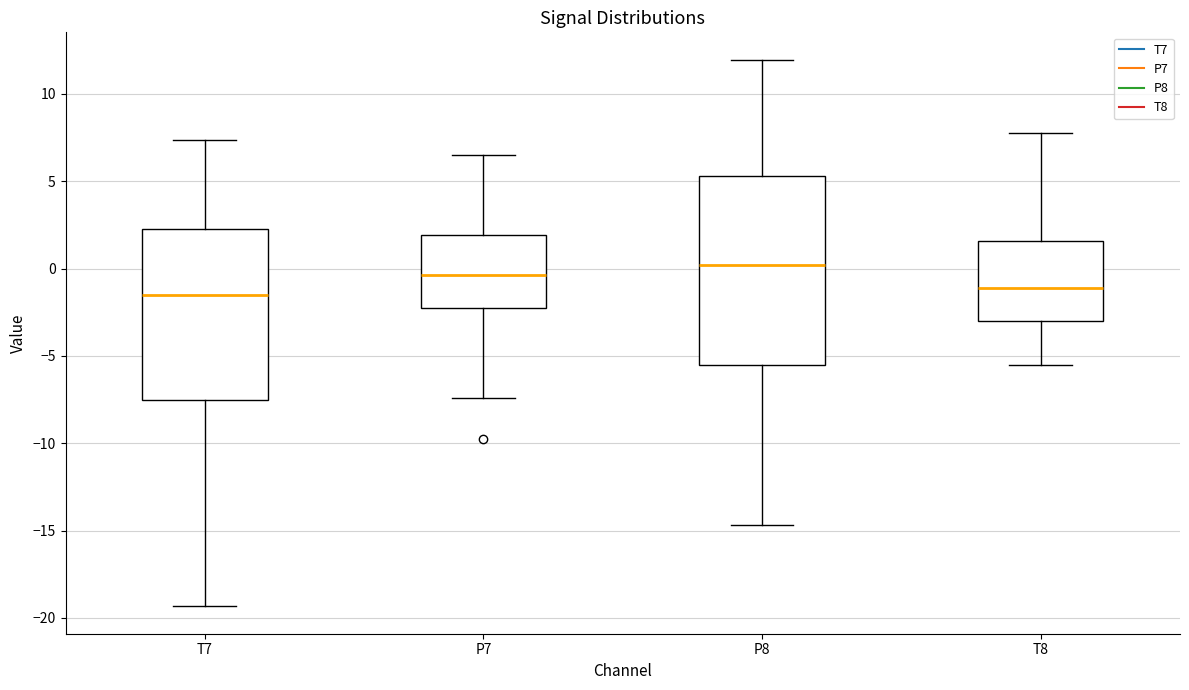

Reading left to right, transcribe this box plot: for each box, give where its median line is, the range the box spans, and where its two whiskers end, as read against the y-axis. The values are not printed on the chart, so give them approximately, as read against the axis.

T7: median -1.5, box -7.5 to 2.5, whiskers -19.5 to 7.5
P7: median -0.5, box -2.0 to 2.0, whiskers -7.5 to 6.5
P8: median 0.0, box -5.5 to 5.5, whiskers -14.5 to 12.0
T8: median -1.0, box -3.0 to 1.5, whiskers -5.5 to 8.0